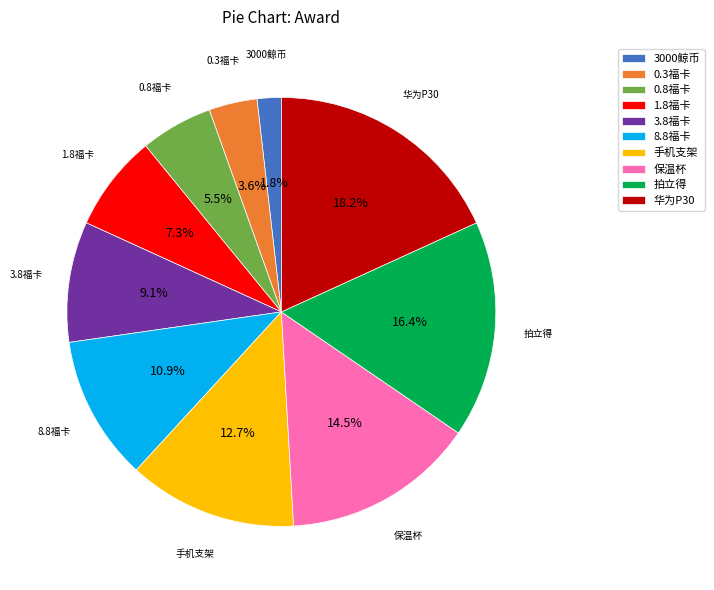

How many slices are in this pie chart?

10